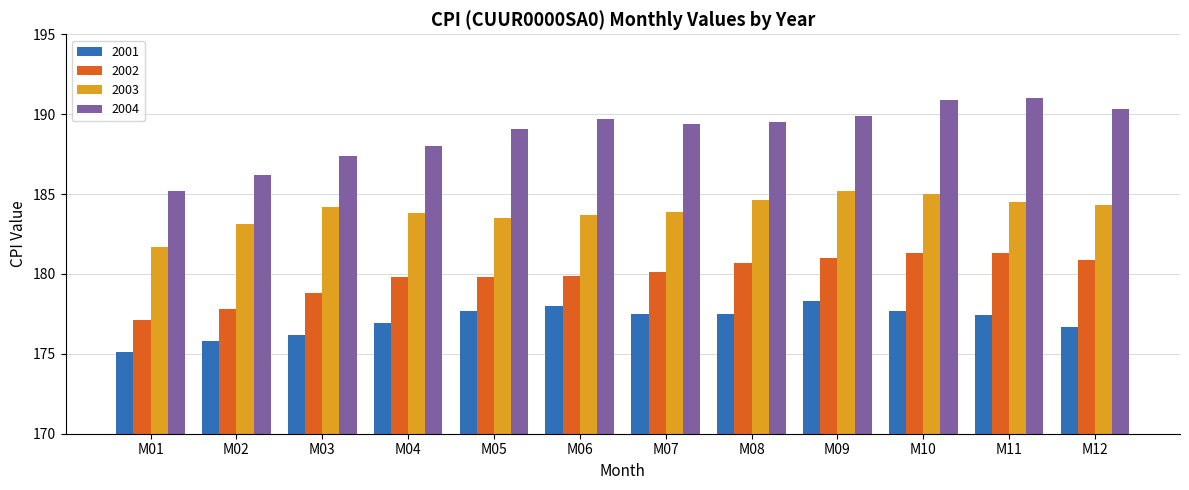

Read the 2003 value at M07.

183.9